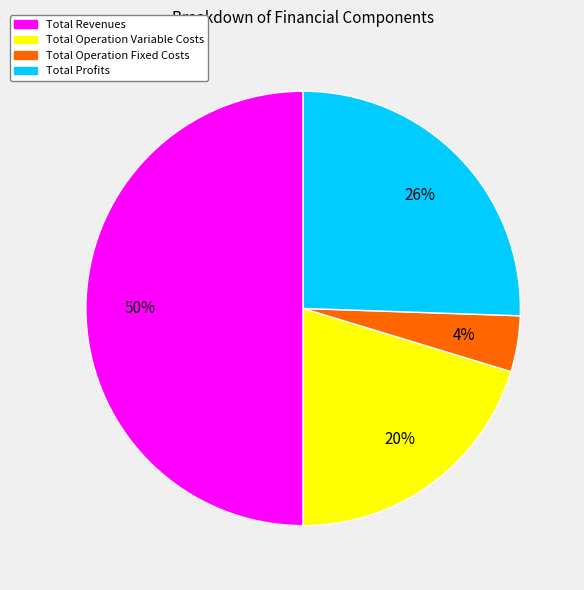

To the nearest percent, what is the difference between the largest and smallest slice percentages?

46%